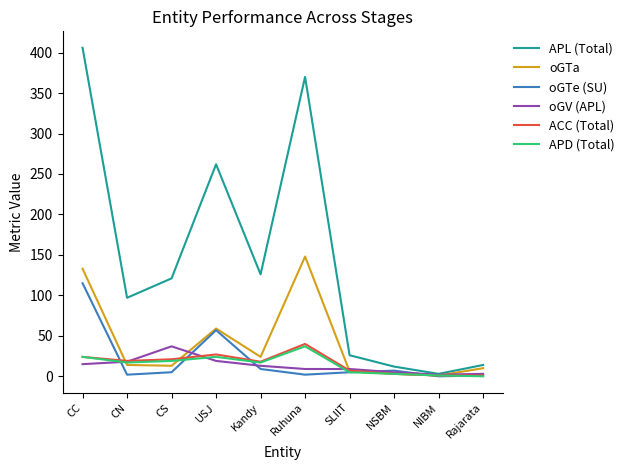

What value does the oGTa series have at NIBM?

1